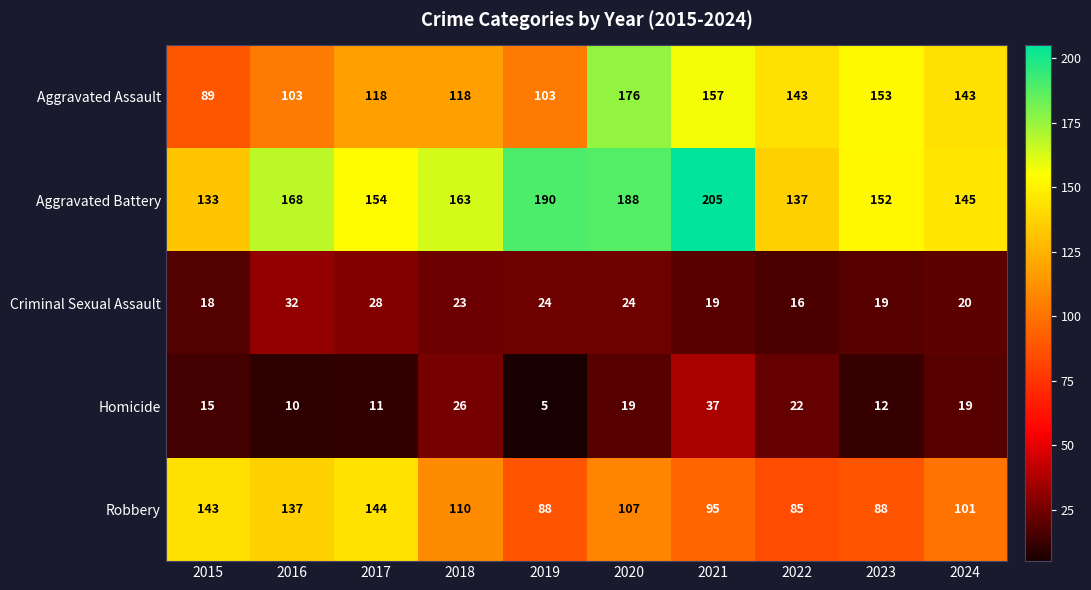

At how many categories does at least one series exceed 57?

10